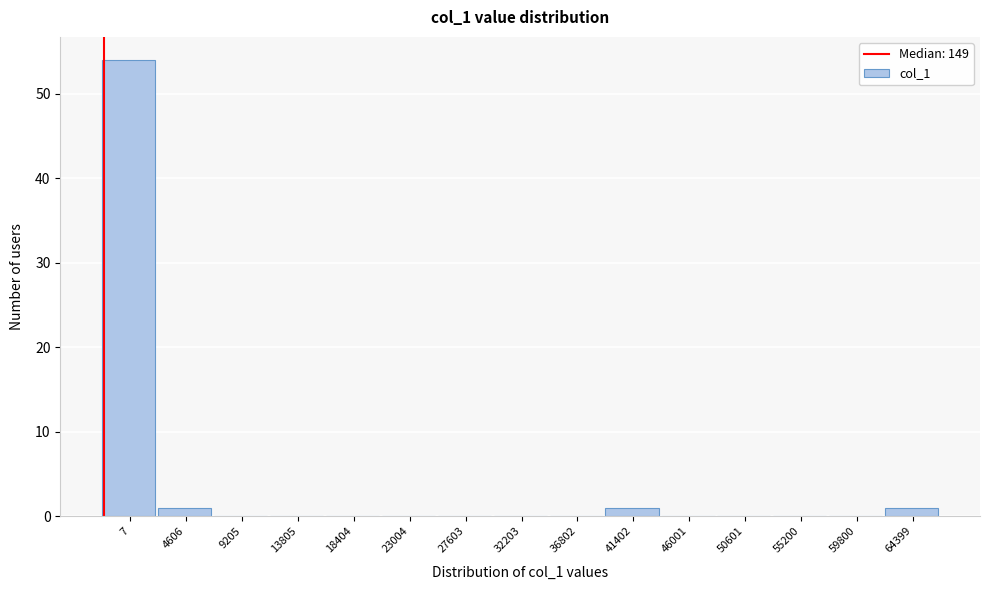

Reading right to left, transcribe all the data shown in this chart.

64399=1	59800=0	55200=0	50601=0	46001=0	41402=1	36802=0	32203=0	27603=0	23004=0	18404=0	13805=0	9205=0	4606=1	7=54